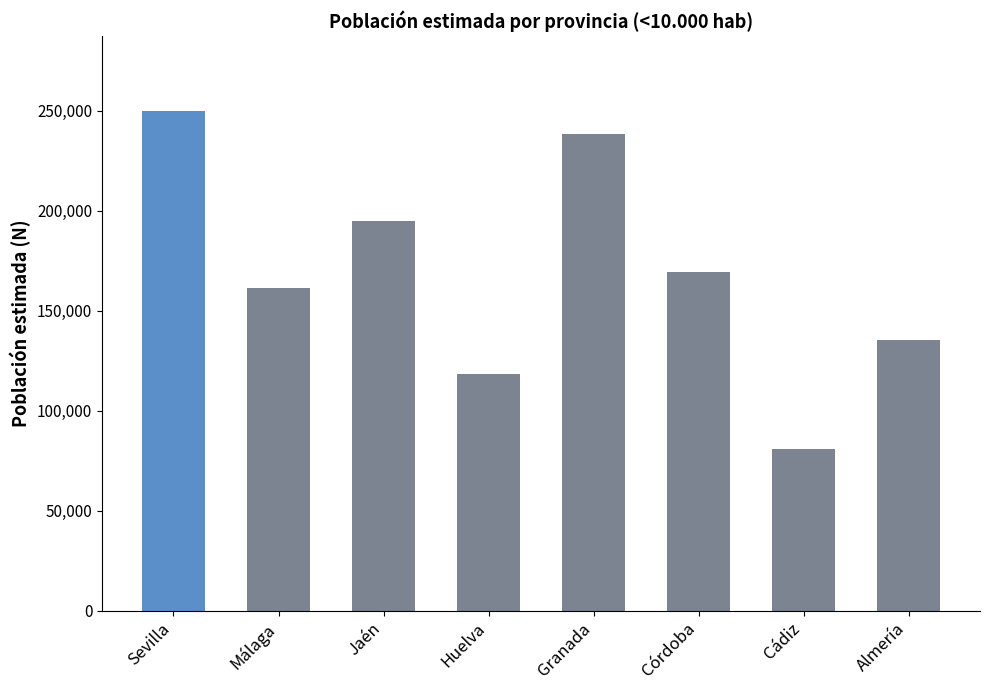

What is the difference between the values at Huelva and Granada?

119856